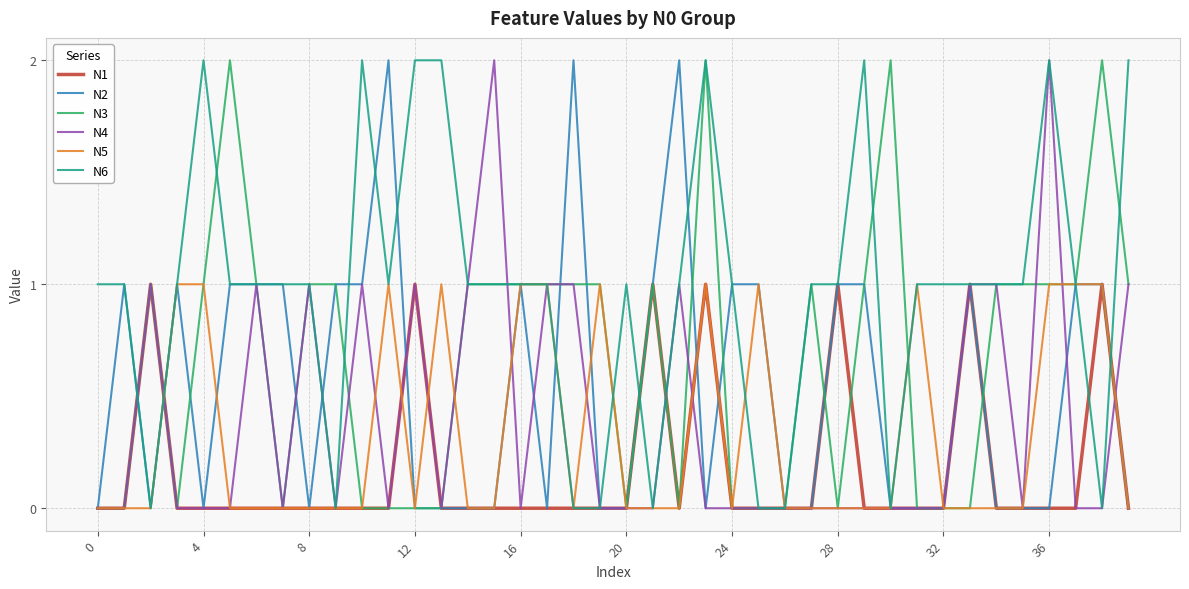

What are all the series names shown in the legend?

N1, N2, N3, N4, N5, N6